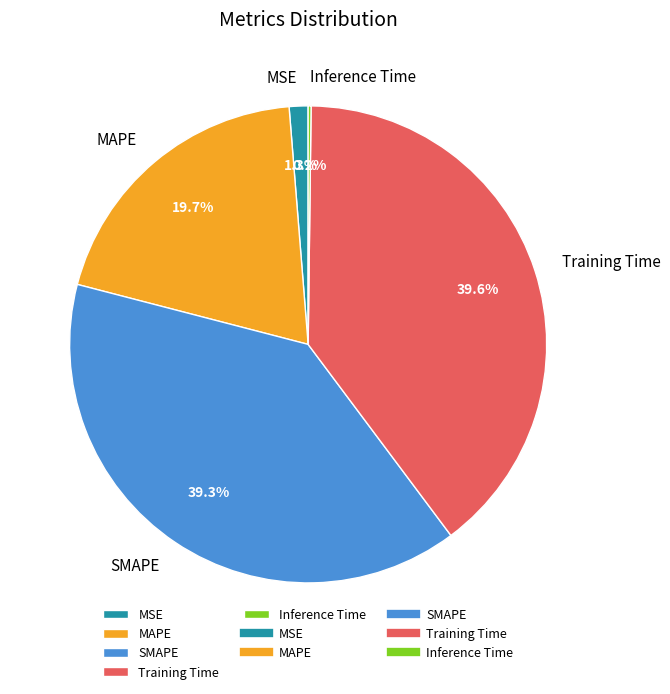

Between SMAPE and MAPE, which is larger?

SMAPE